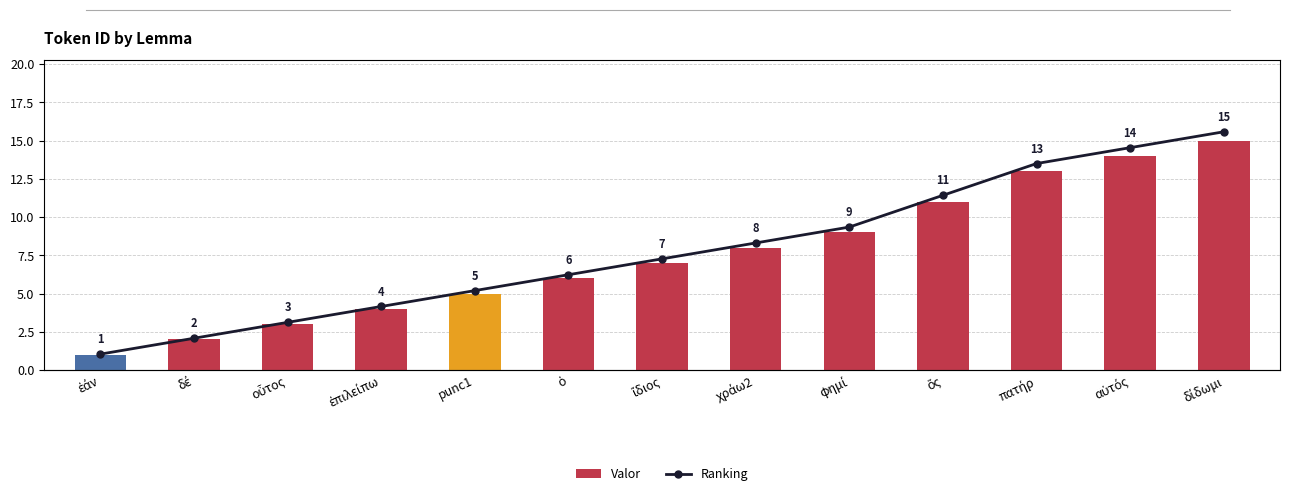

At which label does Ranking reach its minimum?

ἐάν